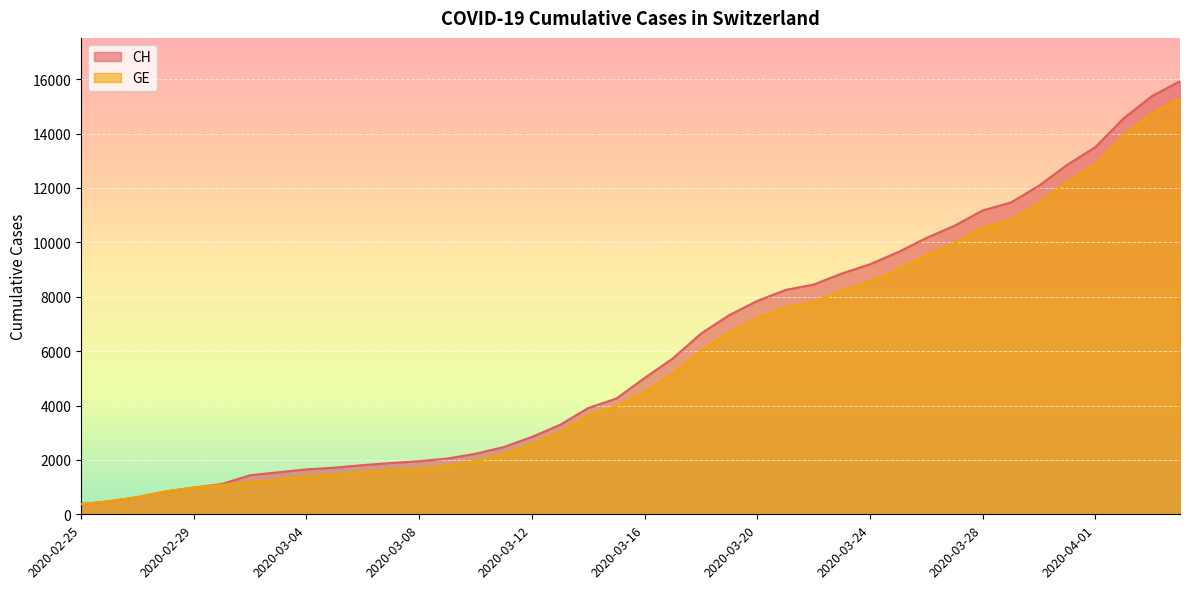

Which series has the largest total across all categories?

CH